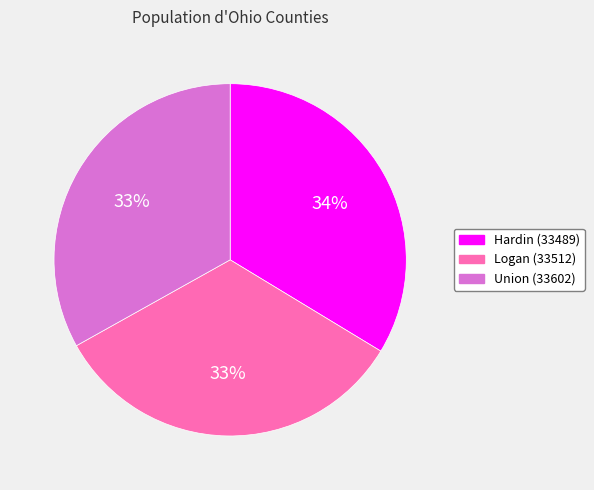

To the nearest percent, what is the average slice percentage?

33%